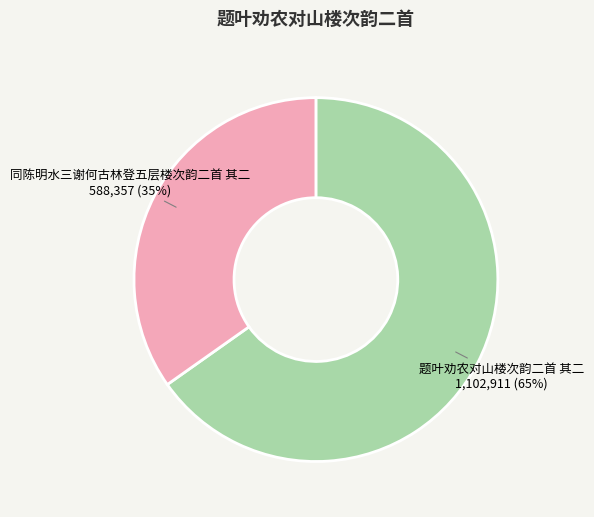

Rank the categories by value from lowest to highest.

同陈明水三谢何古林登五层楼次韵二首 其二, 题叶劝农对山楼次韵二首 其二